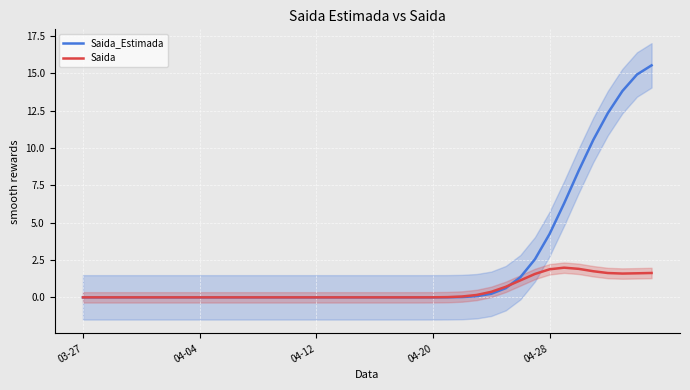

What are all the series names shown in the legend?

Saida_Estimada, Saida